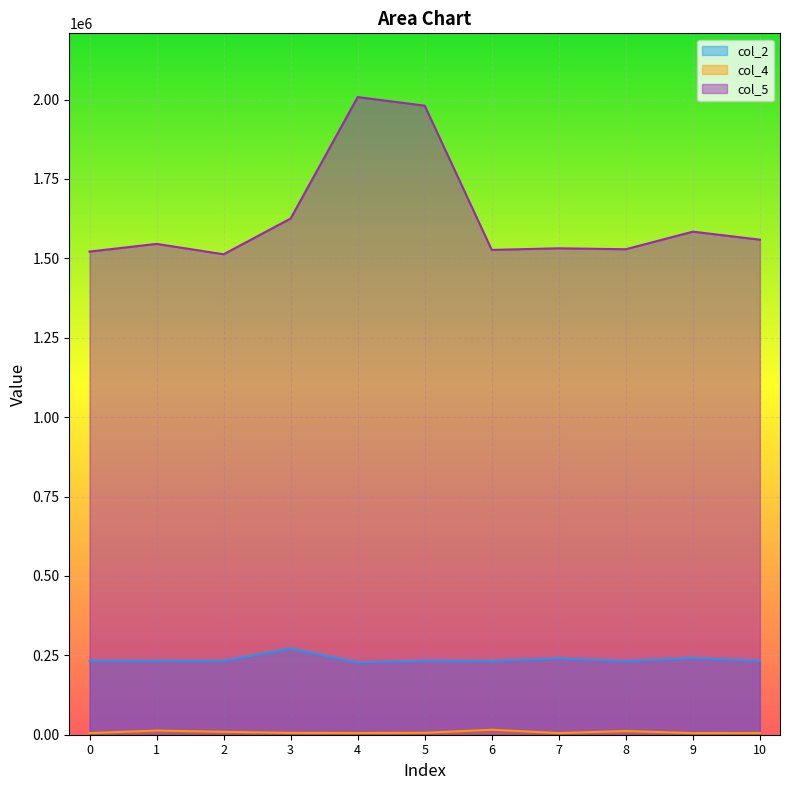

Where is the first local maximum for col_4?

1